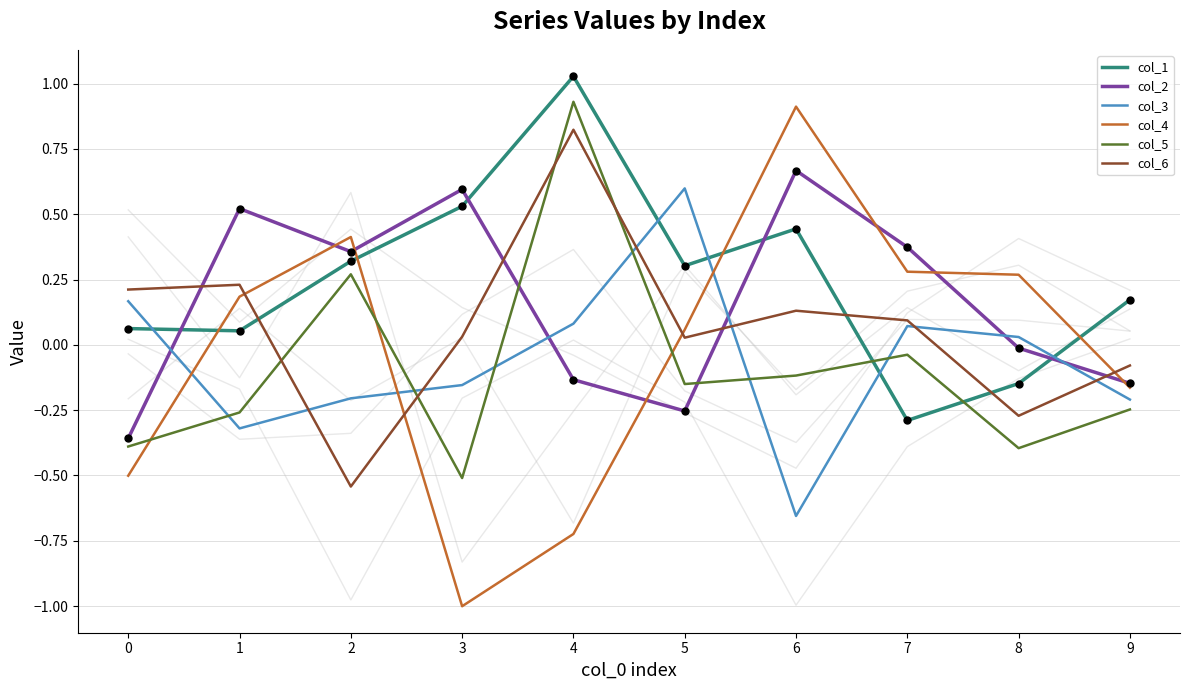

Is the value of col_6 at 2 greater than the value of col_4 at 7?

No